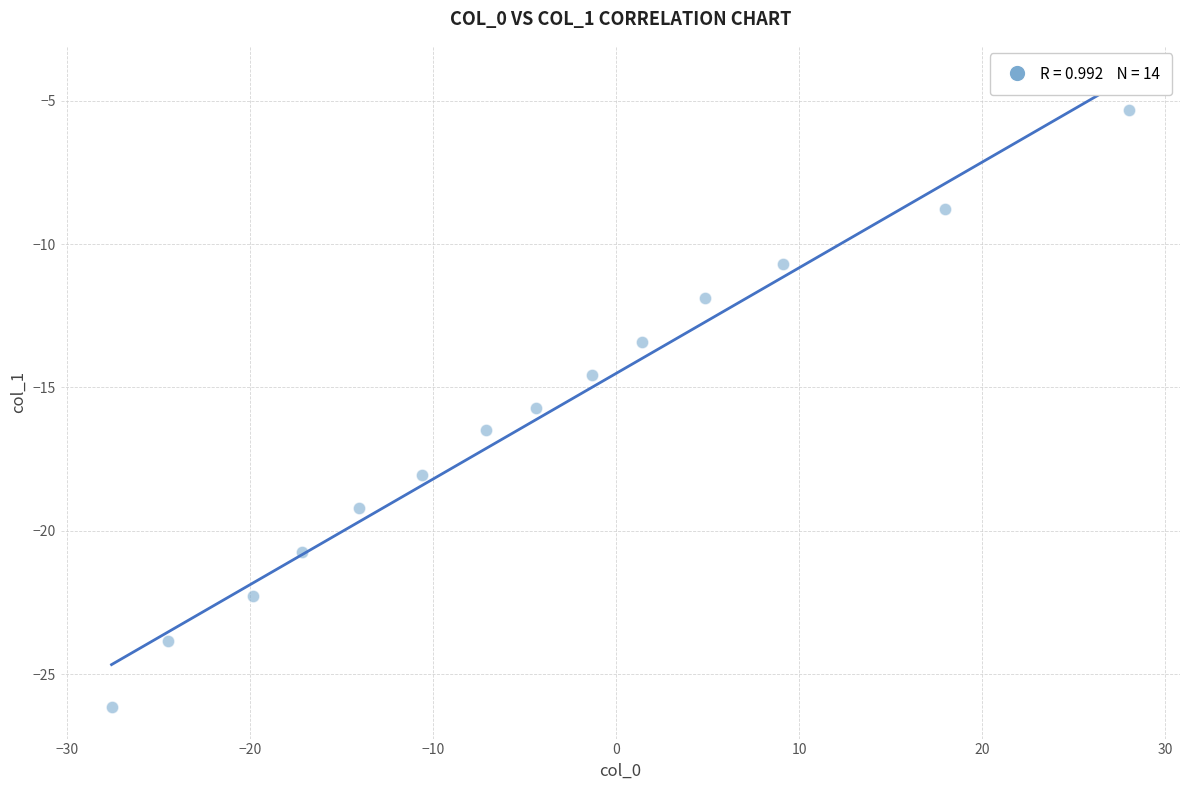

What is the range of Y values (max minus min)?

20.8